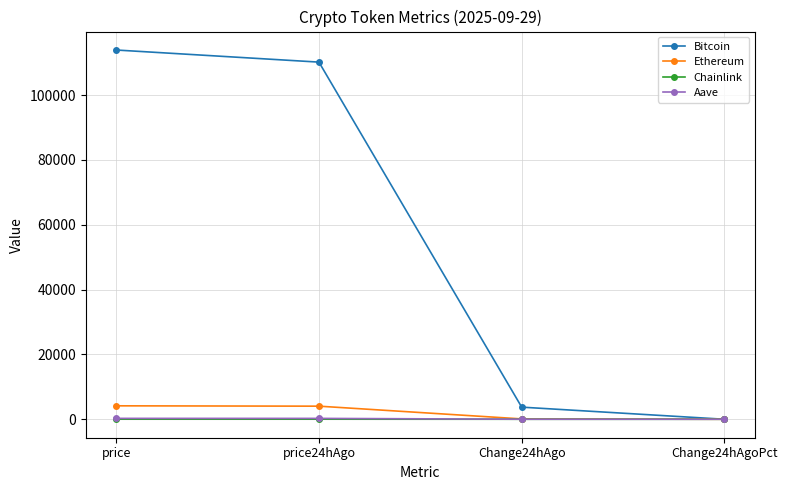

Is the value of Ethereum at price24hAgo greater than the value of Chainlink at price?

Yes